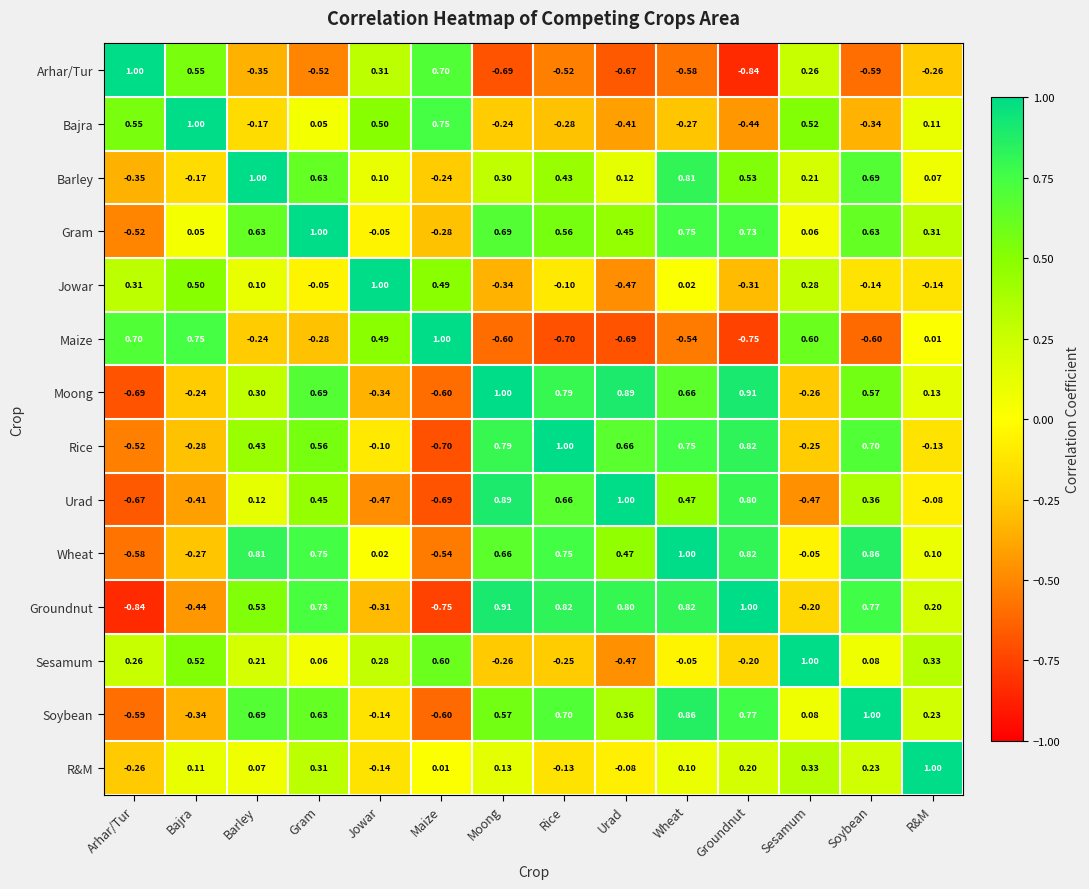

At Barley, list the series in order from smallest to largest.

Arhar/Tur, Maize, Bajra, R&M, Jowar, Urad, Sesamum, Moong, Rice, Groundnut, Gram, Soybean, Wheat, Barley